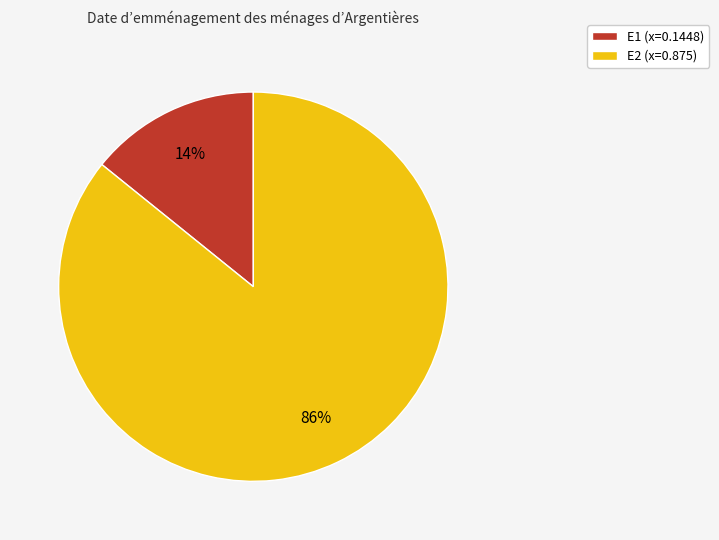

To the nearest percent, what is the combined percentage of E1 and E2?

100%